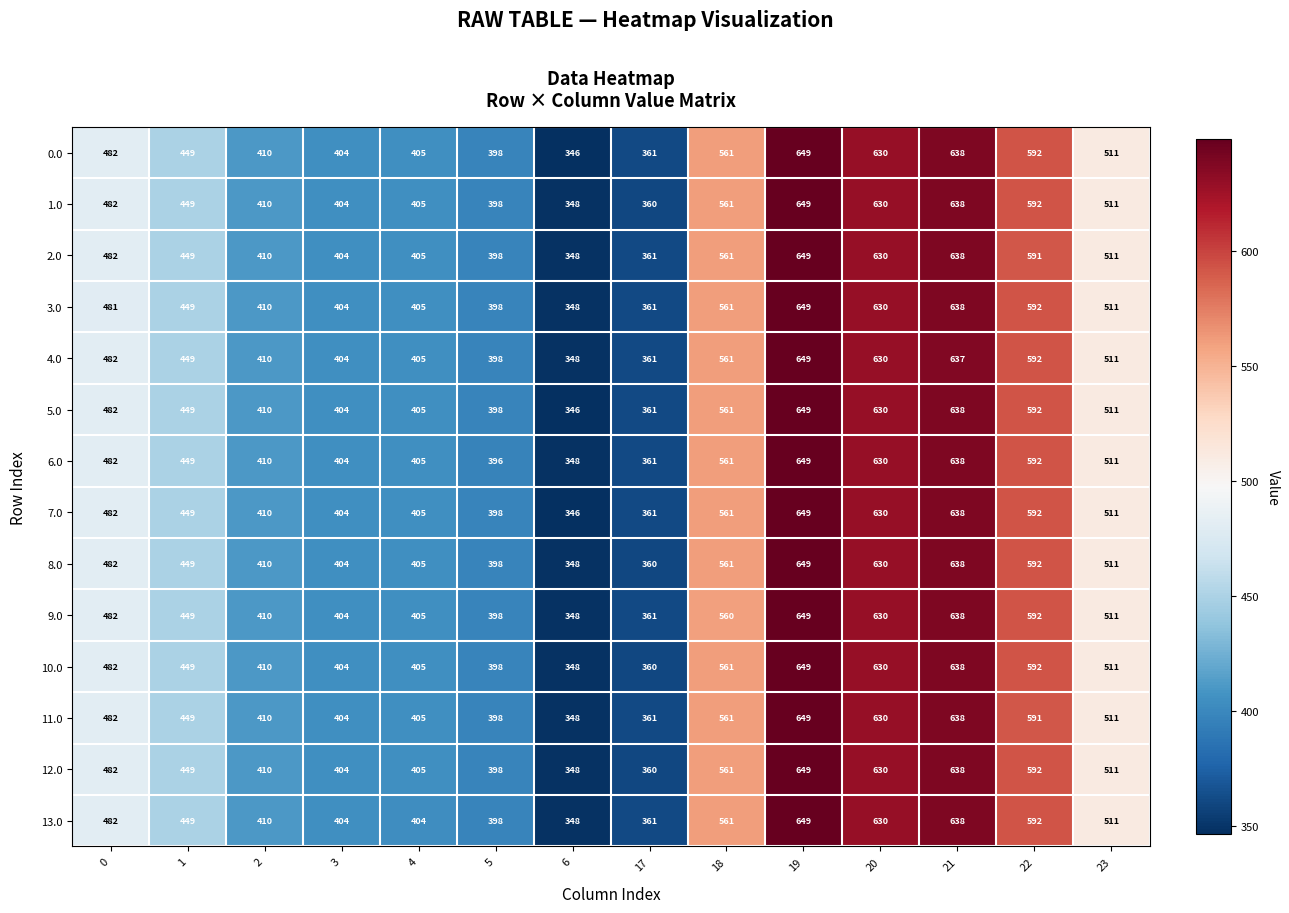

Between 0 and 21, which series saw the biggest shift?

3.0